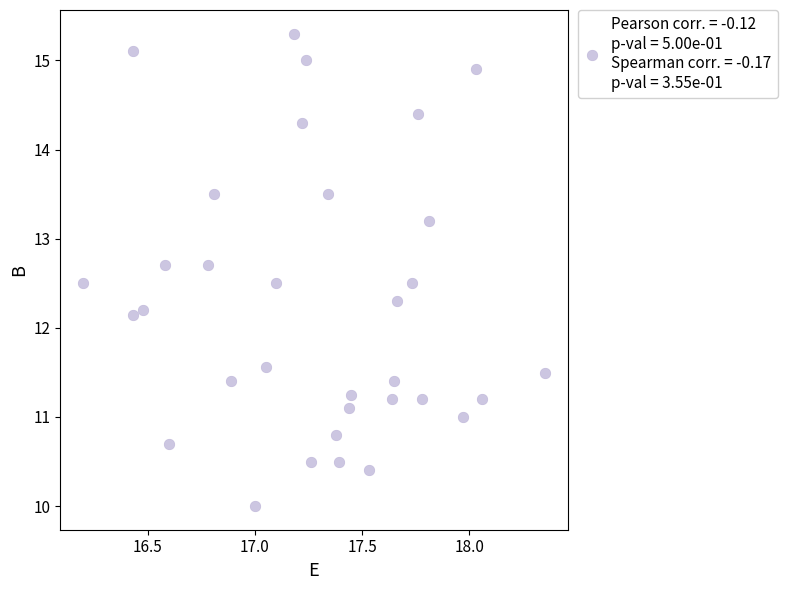

What is the range of Y values (max minus min)?

5.3